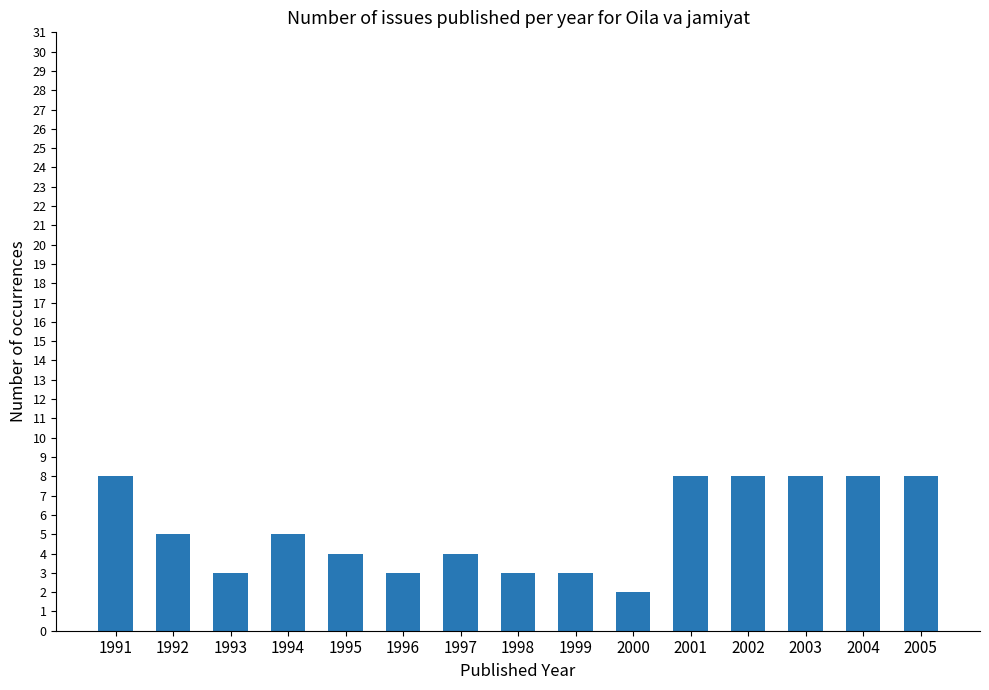

Reading left to right, list all the values displayed in this chart.

1991=8	1992=5	1993=3	1994=5	1995=4	1996=3	1997=4	1998=3	1999=3	2000=2	2001=8	2002=8	2003=8	2004=8	2005=8